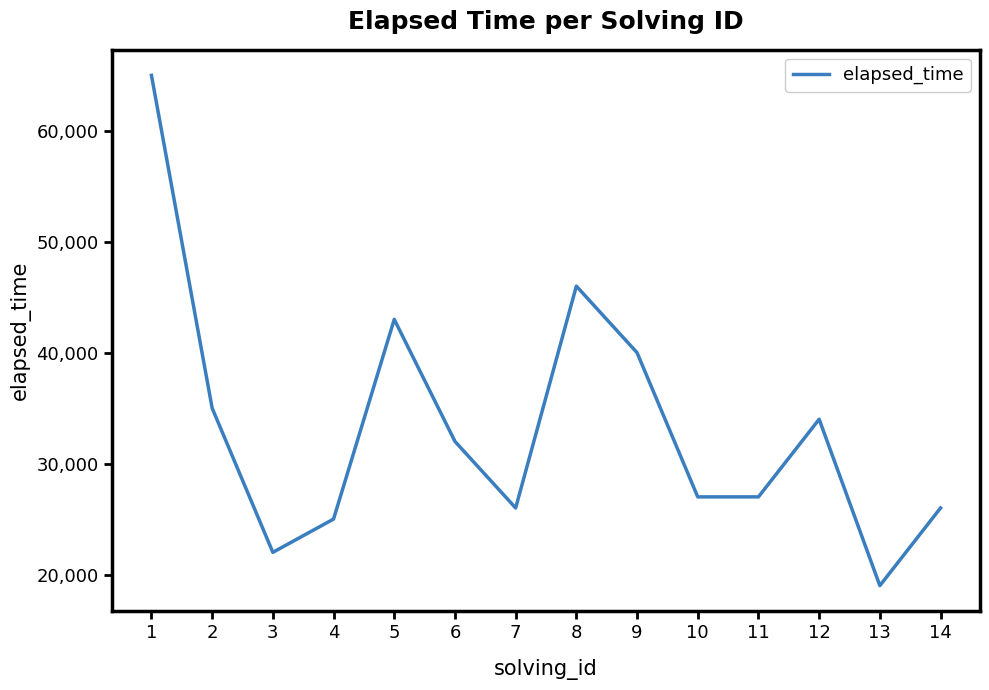

What is the sum of all values?

467000